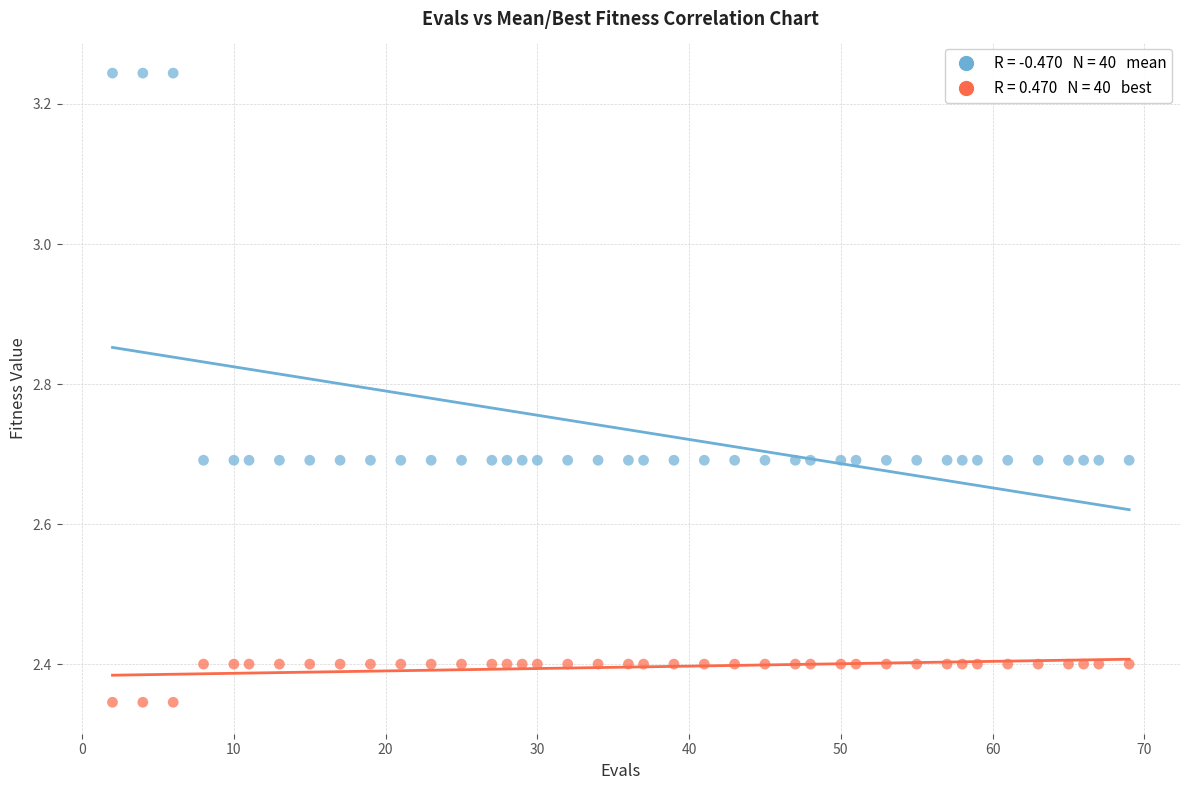

Across all data points, what is the range of Y values (max minus min)?

0.9